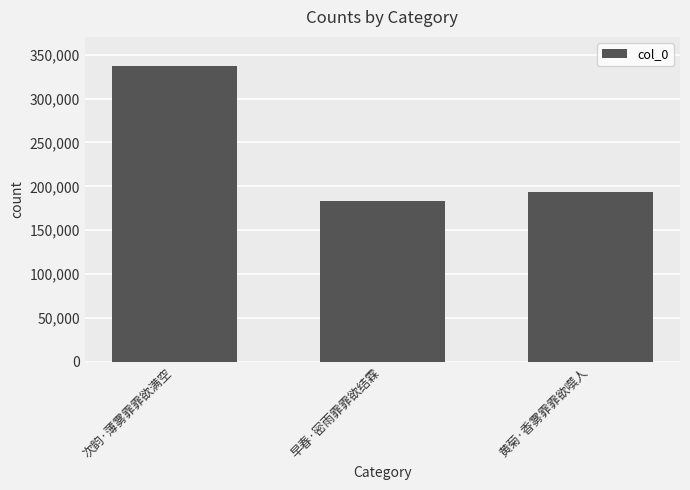

At which category does the chart reach its peak across all series?

次韵·薄雾霏霏欲满空